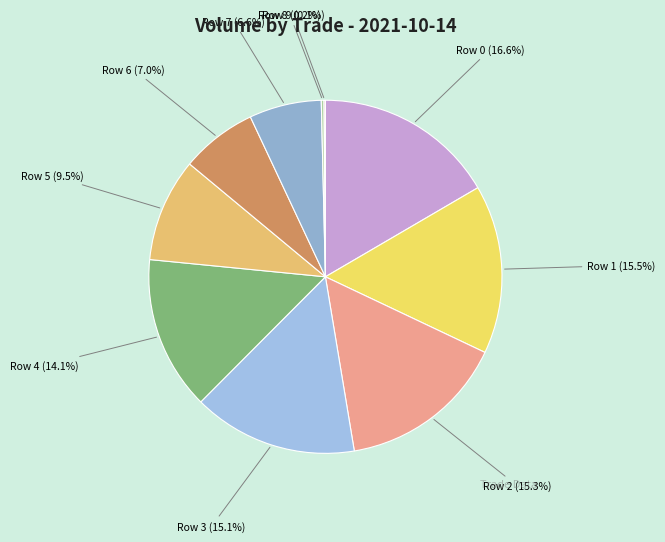

What is the largest slice in the pie chart?

Row 0